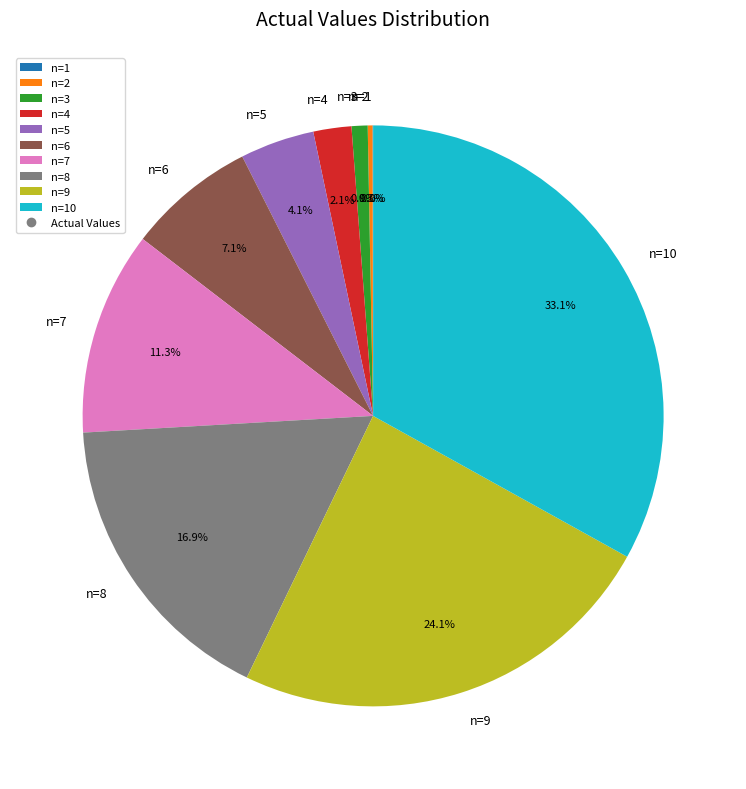

Is there a majority slice in this chart?

No